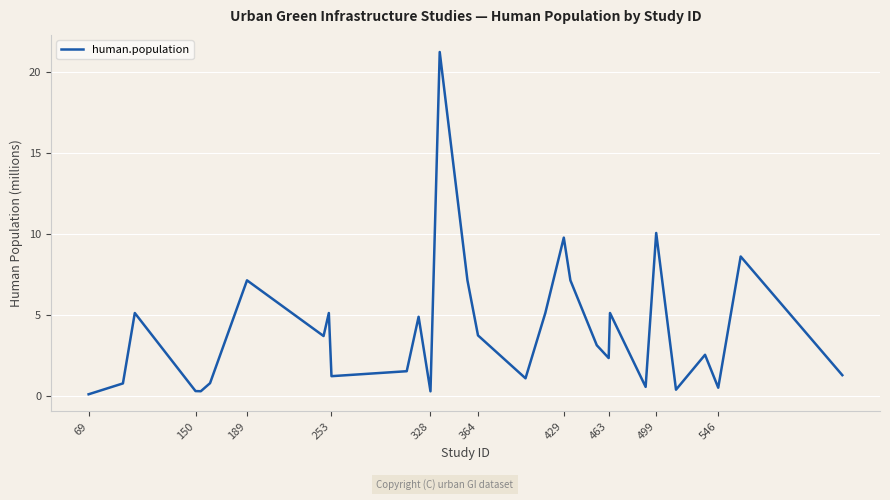

What is the difference between the maximum and minimum values?

21.1